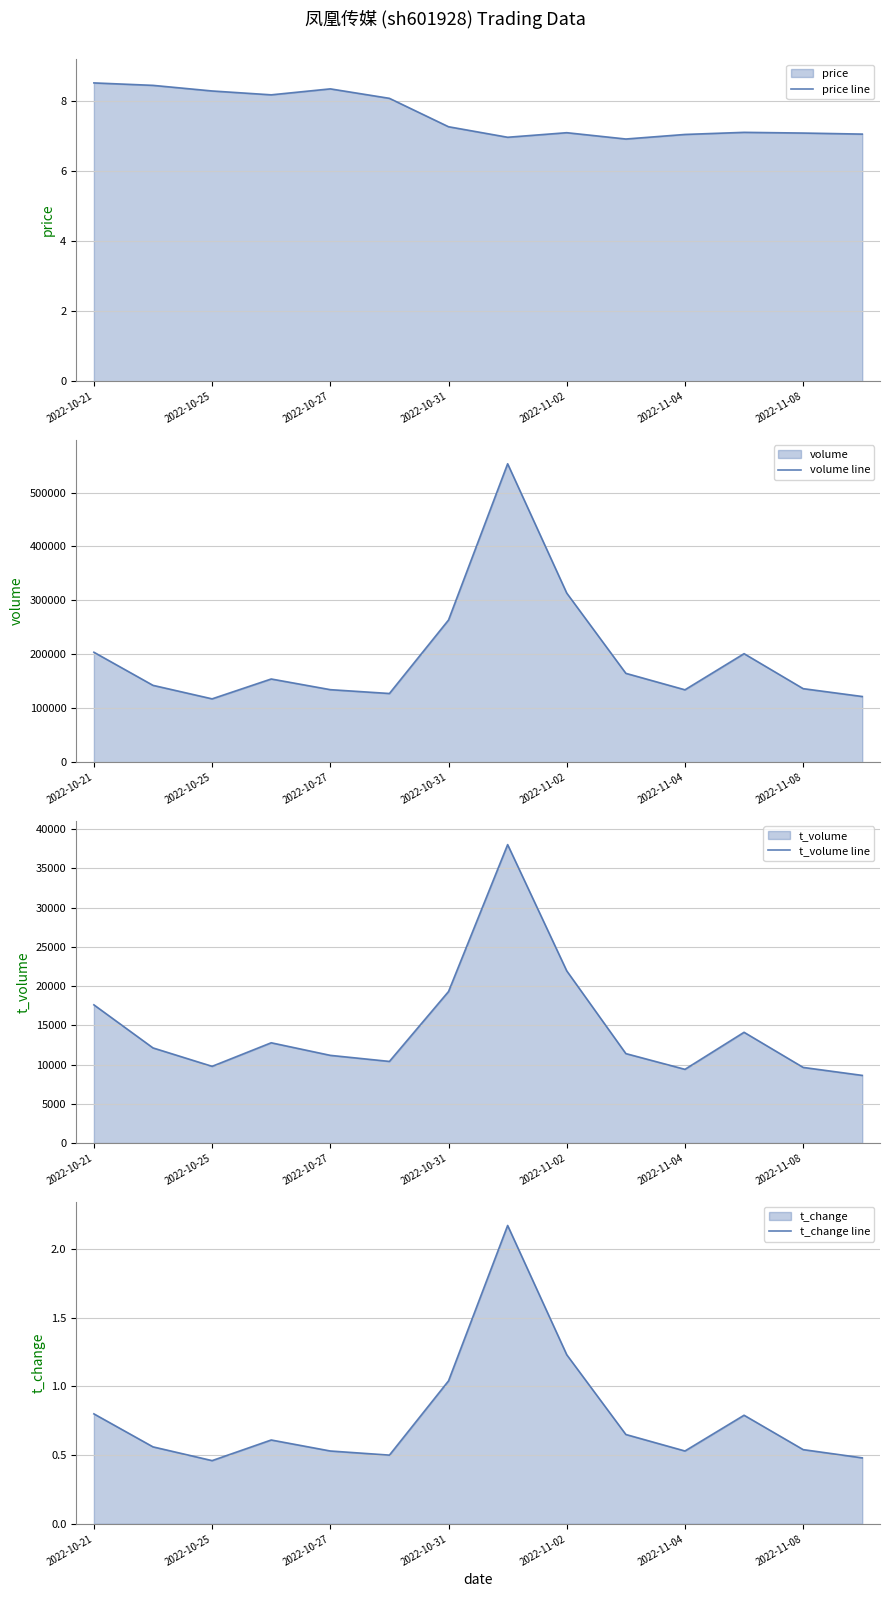

True or false: t_volume line and t_change line cross at least once.

False